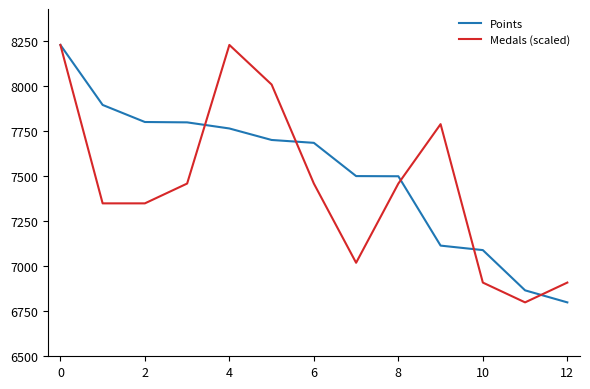

What is the minimum value for Medals (scaled)?

6796.0